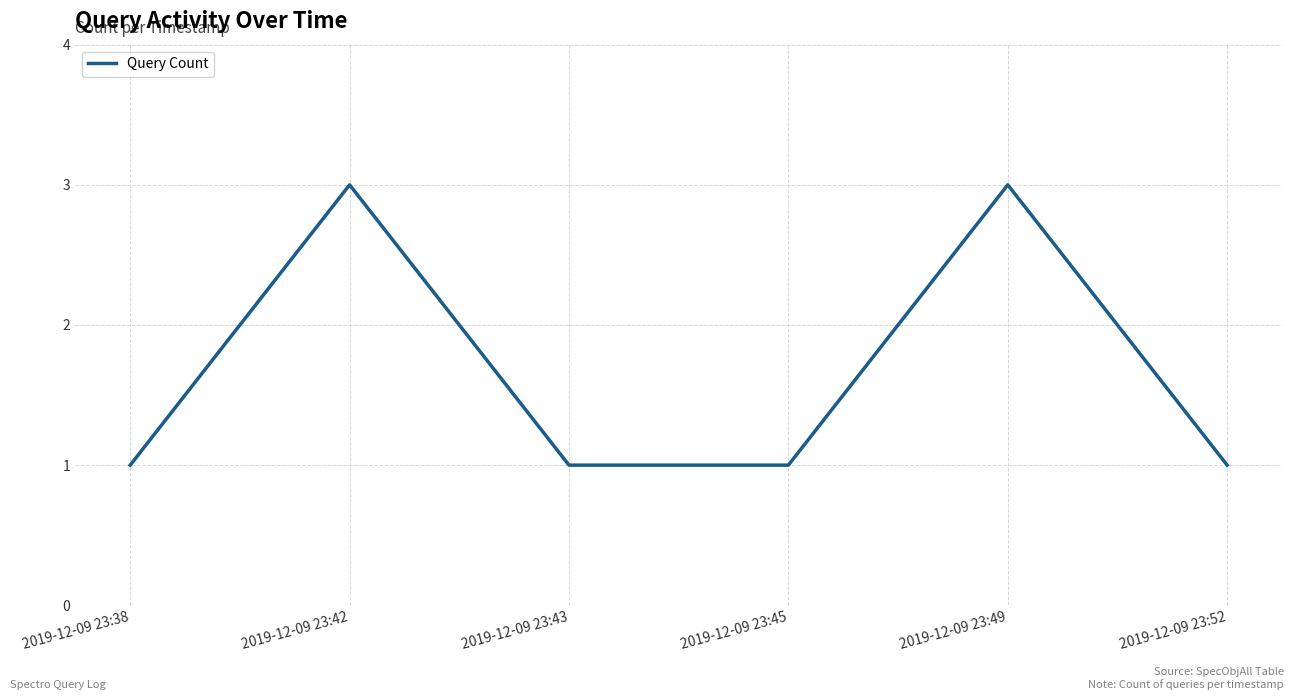

The chart shows a value of 1 at 2019-12-09 23:43. True or false?

True